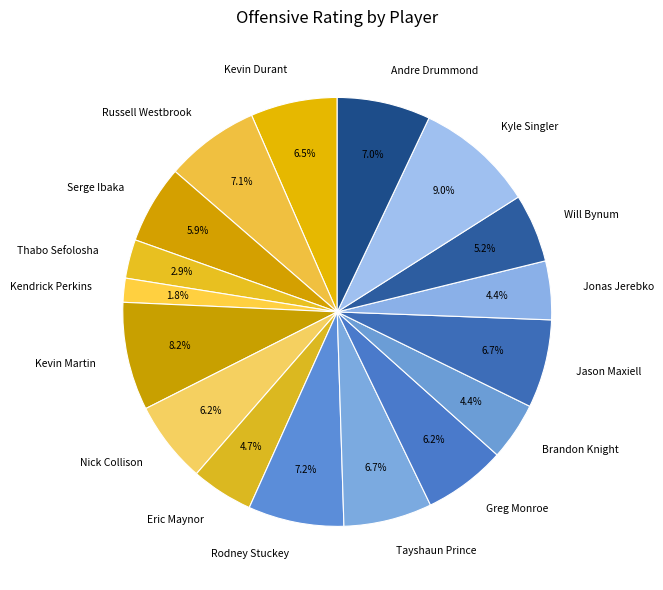

Is there a majority slice in this chart?

No